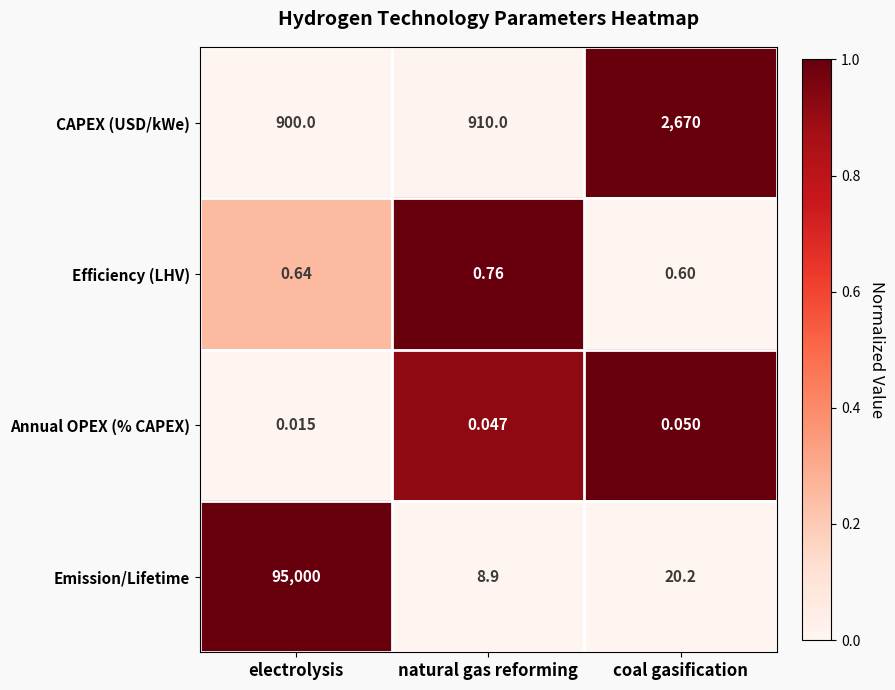

How many categories are shown in the chart?

3